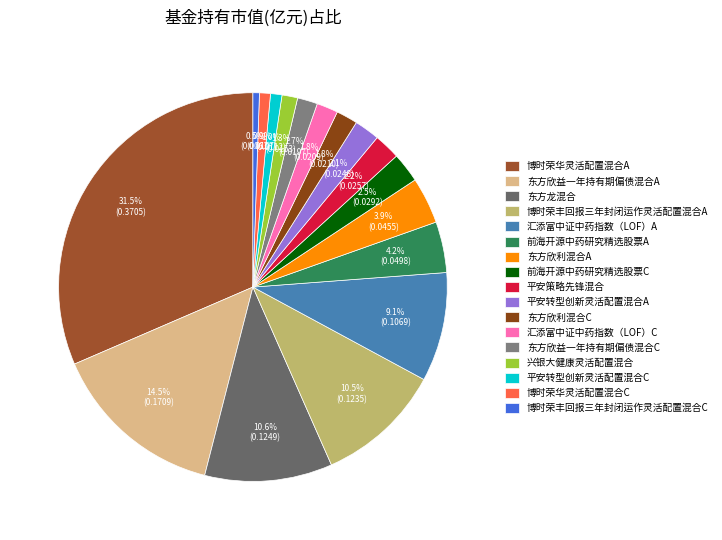

Is there a majority slice in this chart?

No